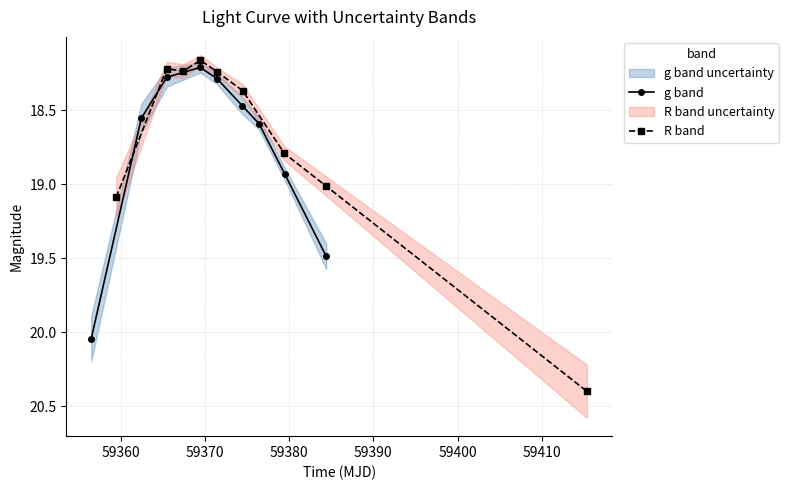

What is the smallest value displayed?

18.2